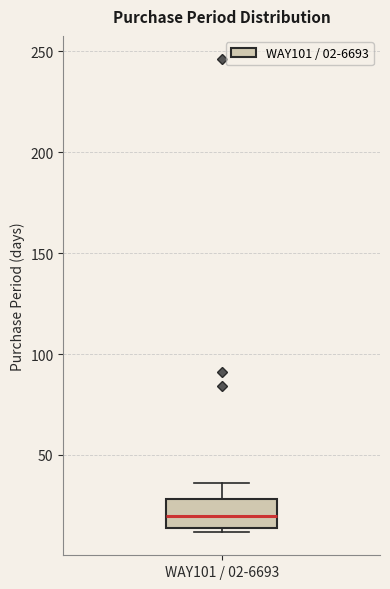

Transcribe this box plot: give where the median line is, the range the box spans, and where the two whiskers end, as read against the y-axis. The values are not printed on the chart, so give them approximately, as read against the axis.

median 20, box 15 to 30, whiskers 10 to 35